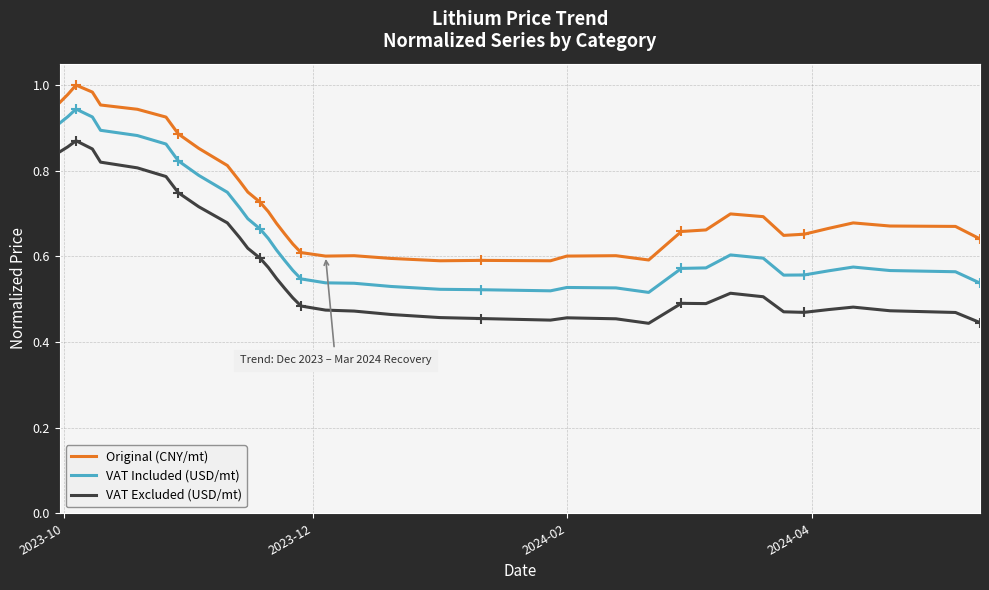

True or false: VAT Excluded (USD/mt) and VAT Included (USD/mt) intersect in this chart.

False